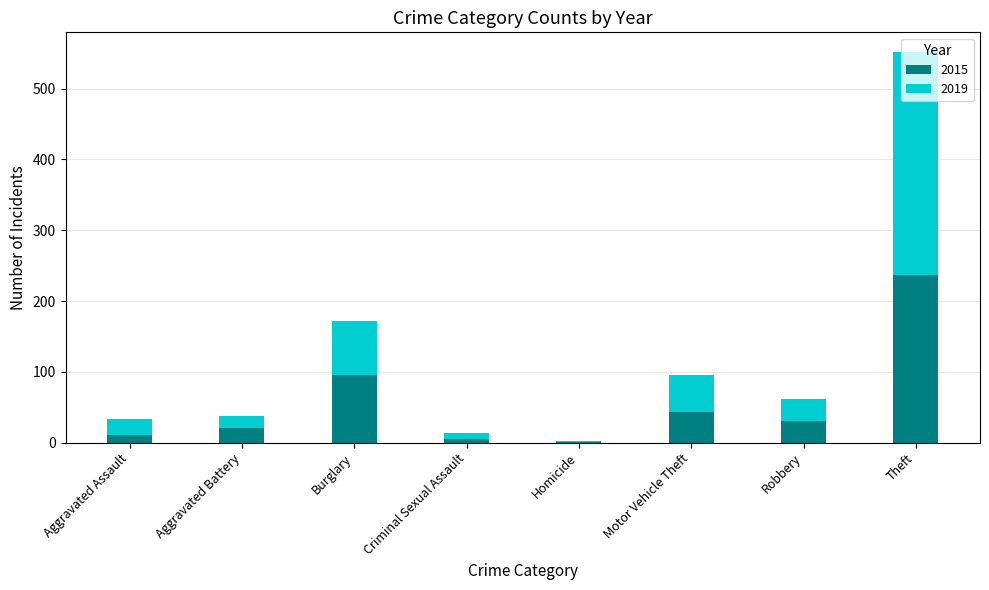

At which label is 2015 closest to 119?

Burglary